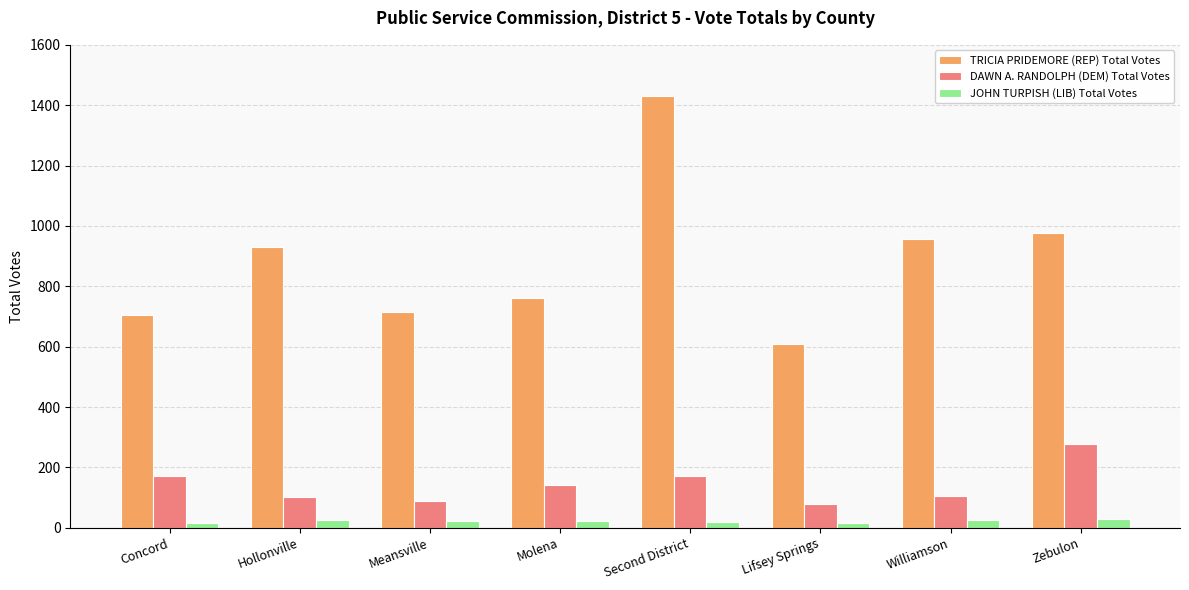

Which series changed the most between Hollonville and Lifsey Springs?

TRICIA PRIDEMORE (REP) Total Votes